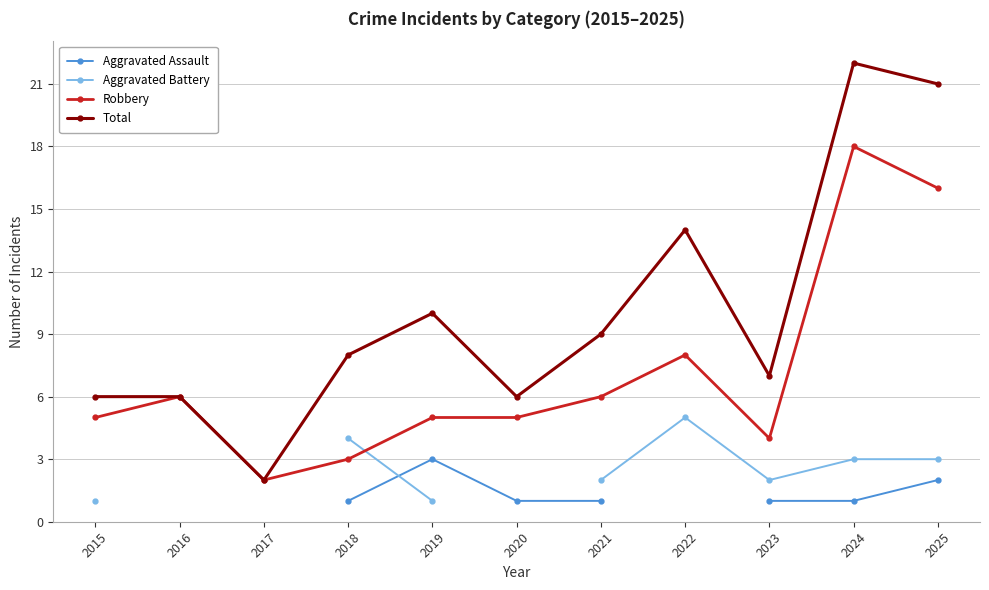

Between 2023 and 2021, which is larger?

2023